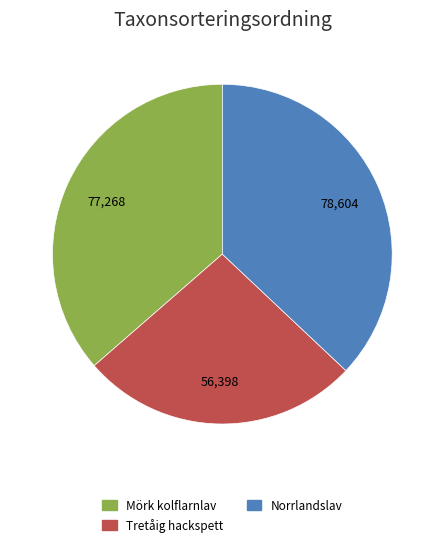

Is it true that Mörk kolflarnlav is 36% of the pie?

True